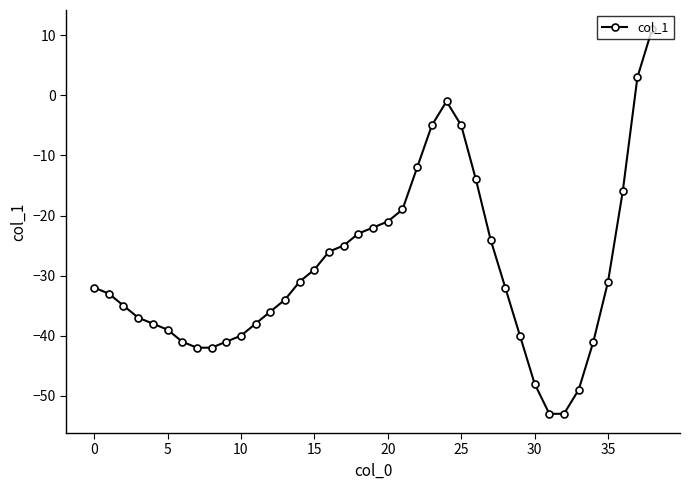

How many points are higher than both their immediate neighbors (excluding endpoints)?

1